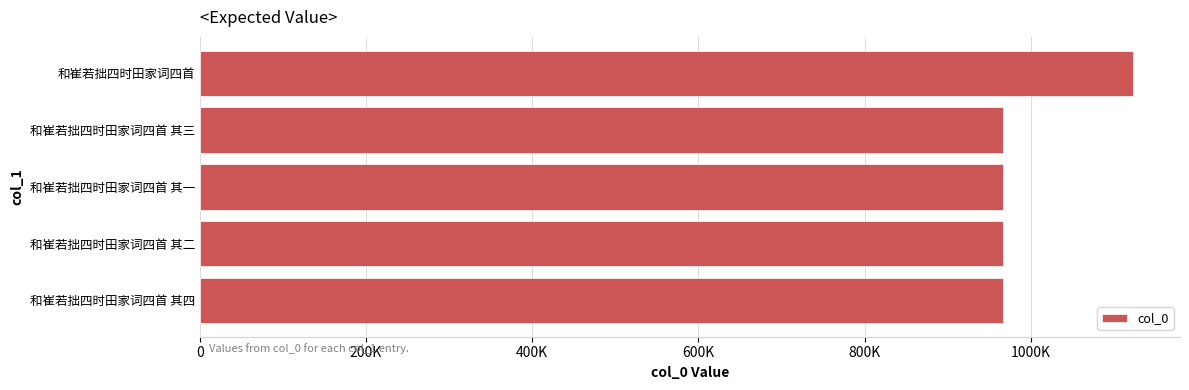

Does the chart contain any negative values?

No